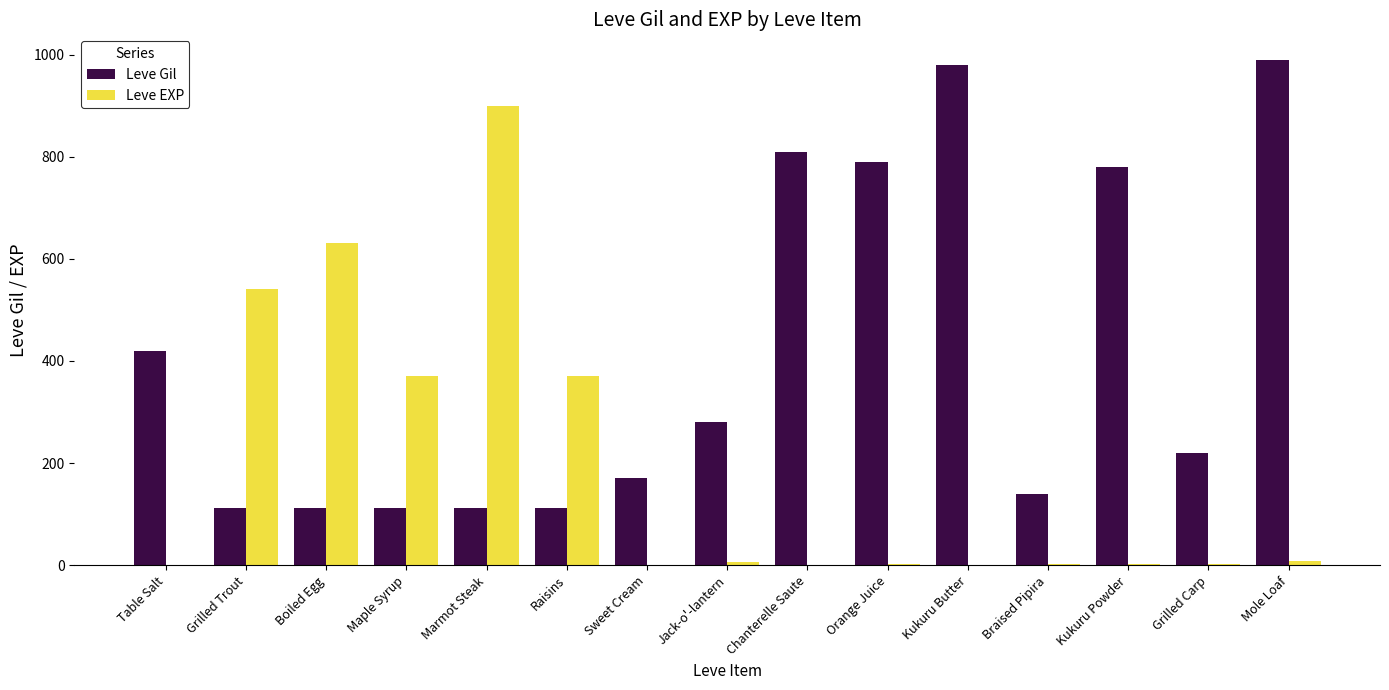

What is the spread (max minus min) of values at Jack-o'-lantern?

274